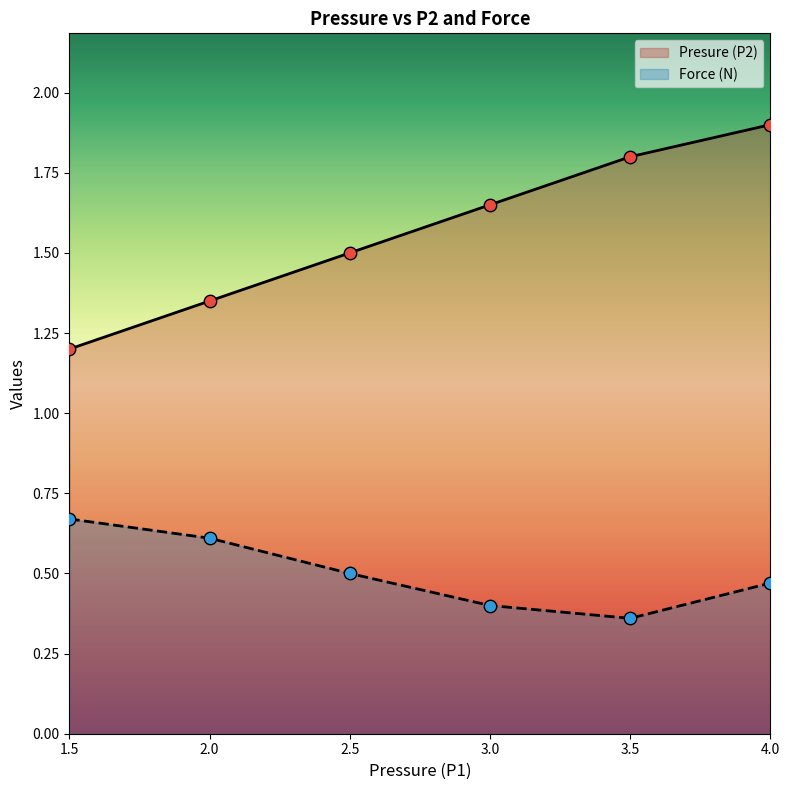

At how many categories does at least one series exceed 1?

6